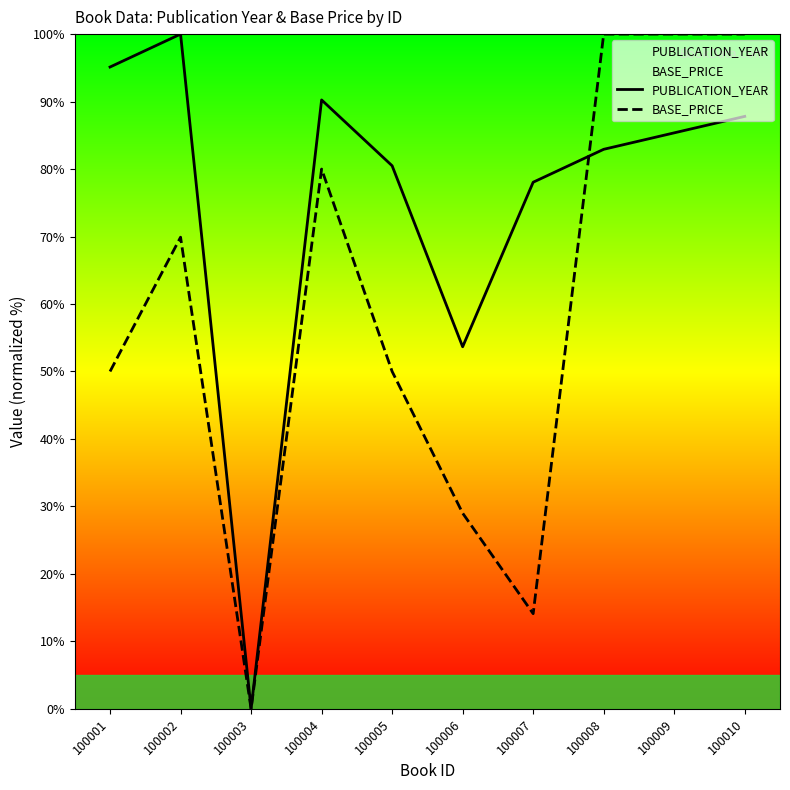

What is the sum of the PUBLICATION_YEAR values at 100001 and 100003?

95.1